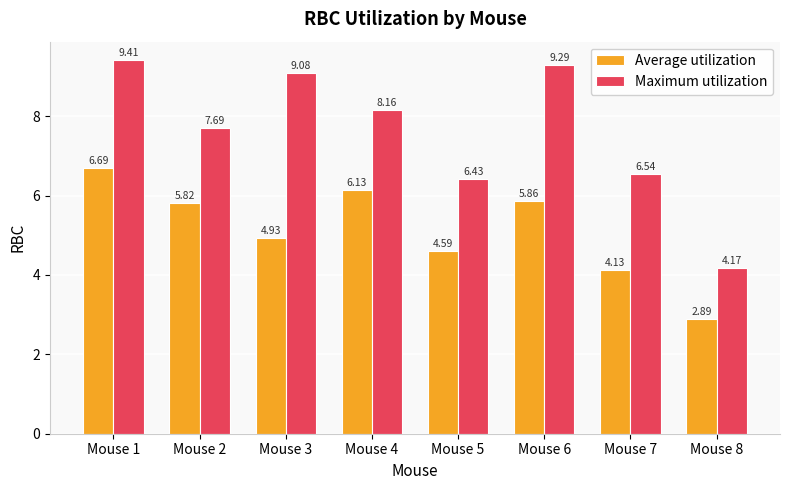

Read the Average utilization value at Mouse 8.

2.9